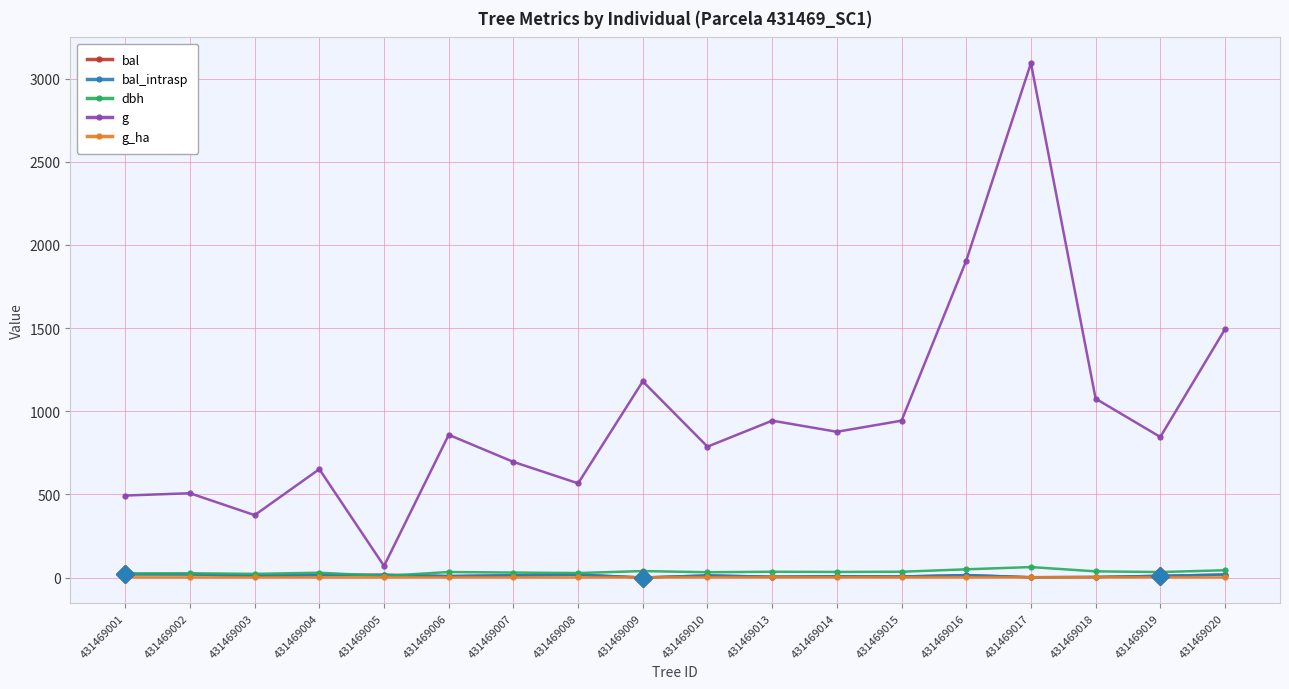

Is this an area chart (filled region under the line)?

No